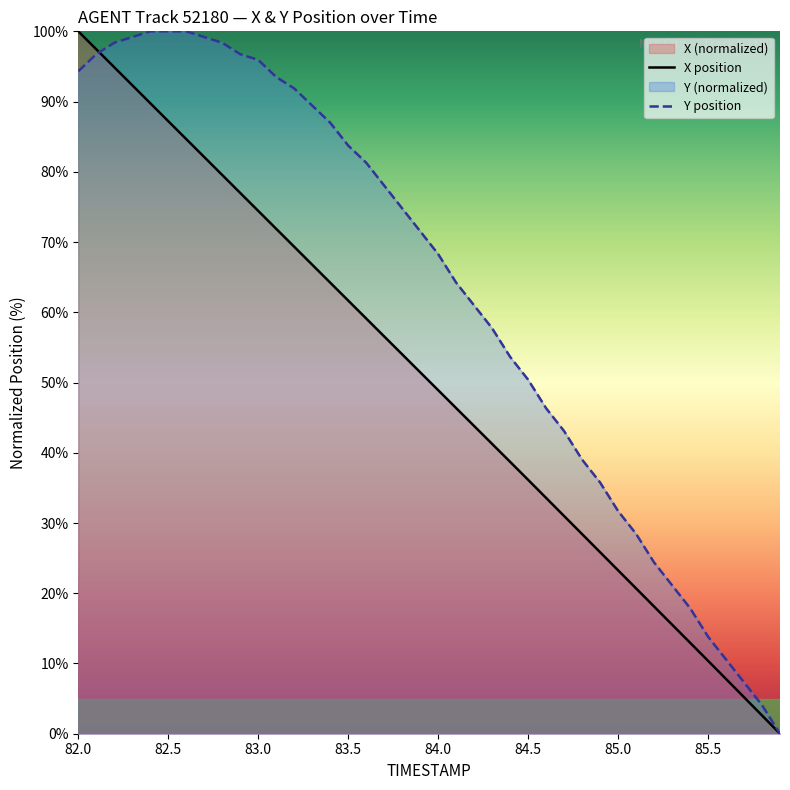

How many lines are shown in the chart?

2